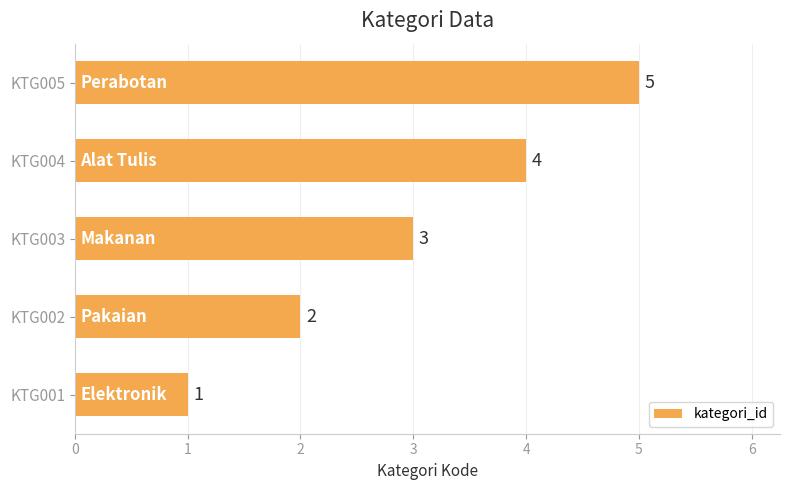

At which category does the chart reach its minimum across all series?

KTG001